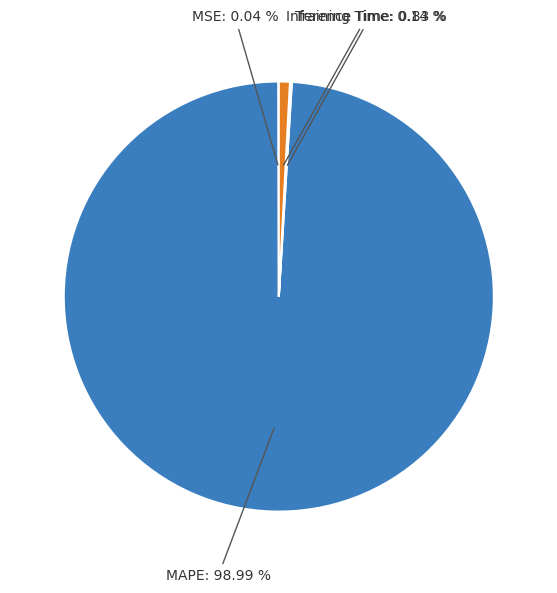

How many slices are in this pie chart?

4